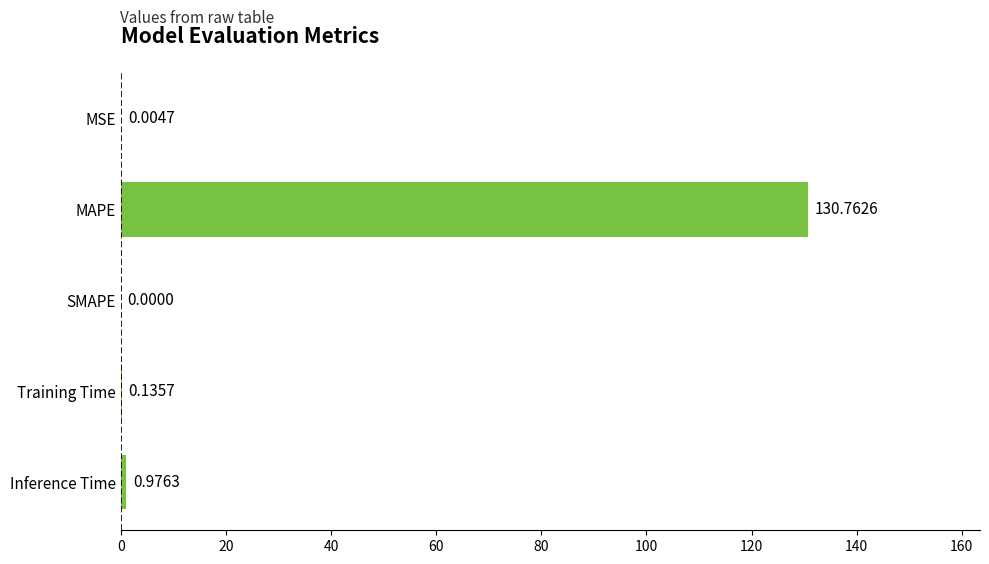

Where is the data nearest to the value 65?

Inference Time